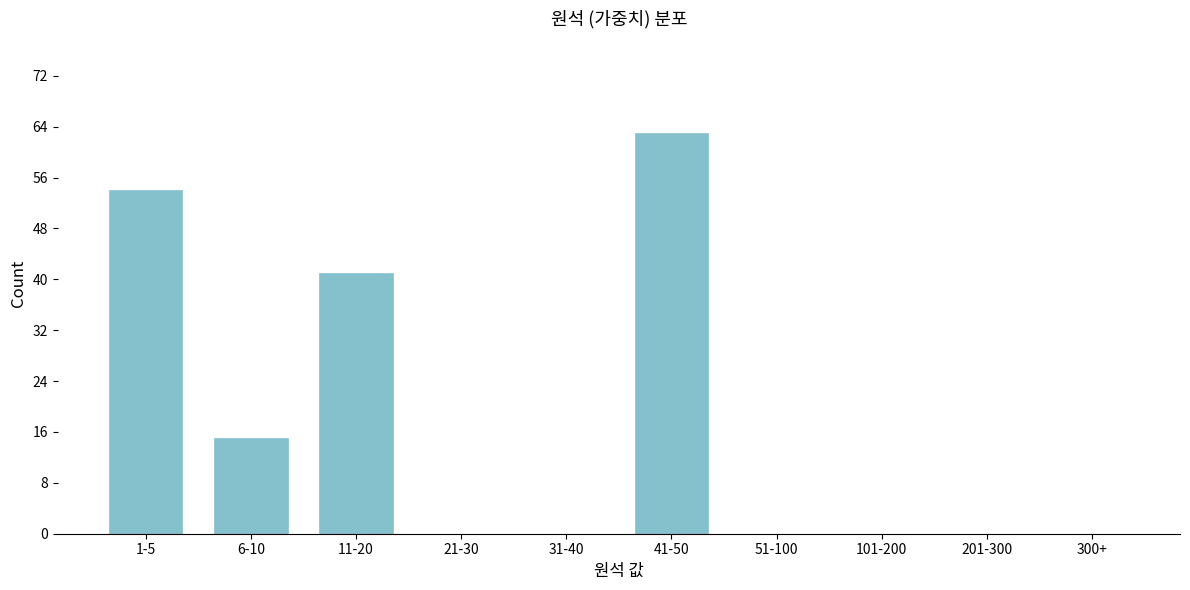

Reading right to left, extract all data points from this chart.

300+=0	201-300=0	101-200=0	51-100=0	41-50=63	31-40=0	21-30=0	11-20=41	6-10=15	1-5=54